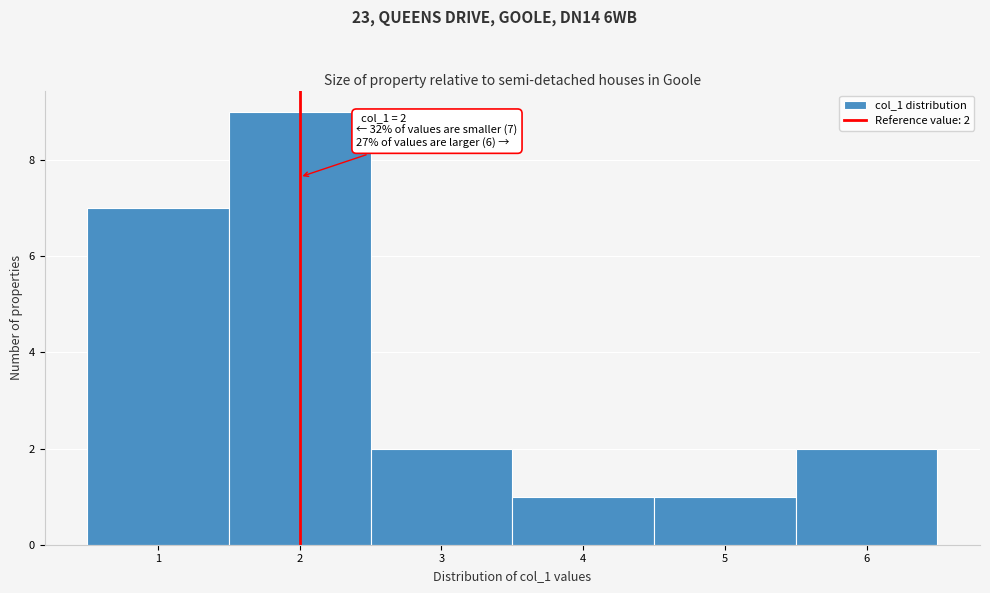

Which range on the x-axis has the tallest bar?

1.5 to 2.5